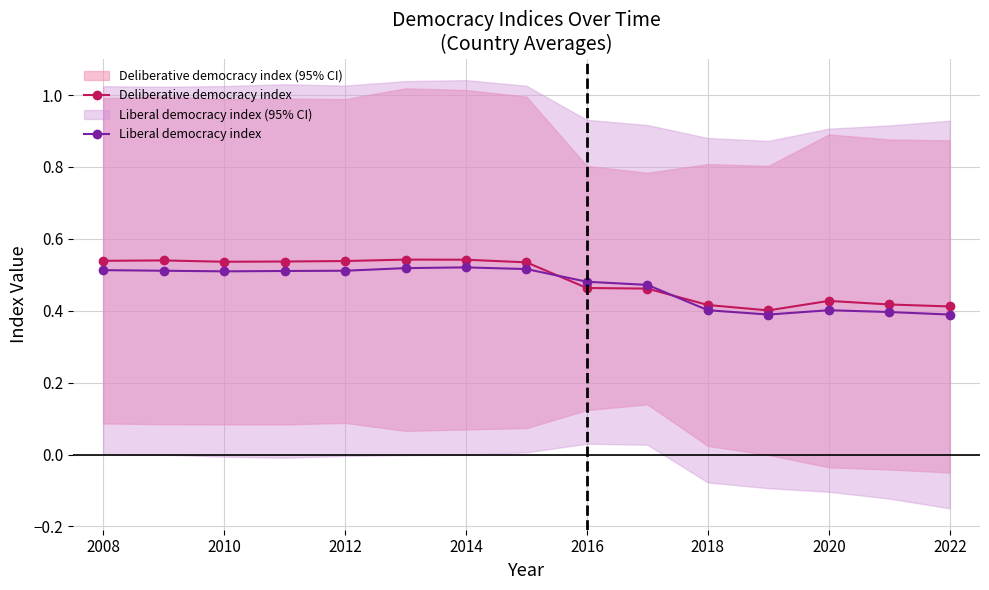

Is it true that Liberal democracy index equals 0.9 at 2016?

False